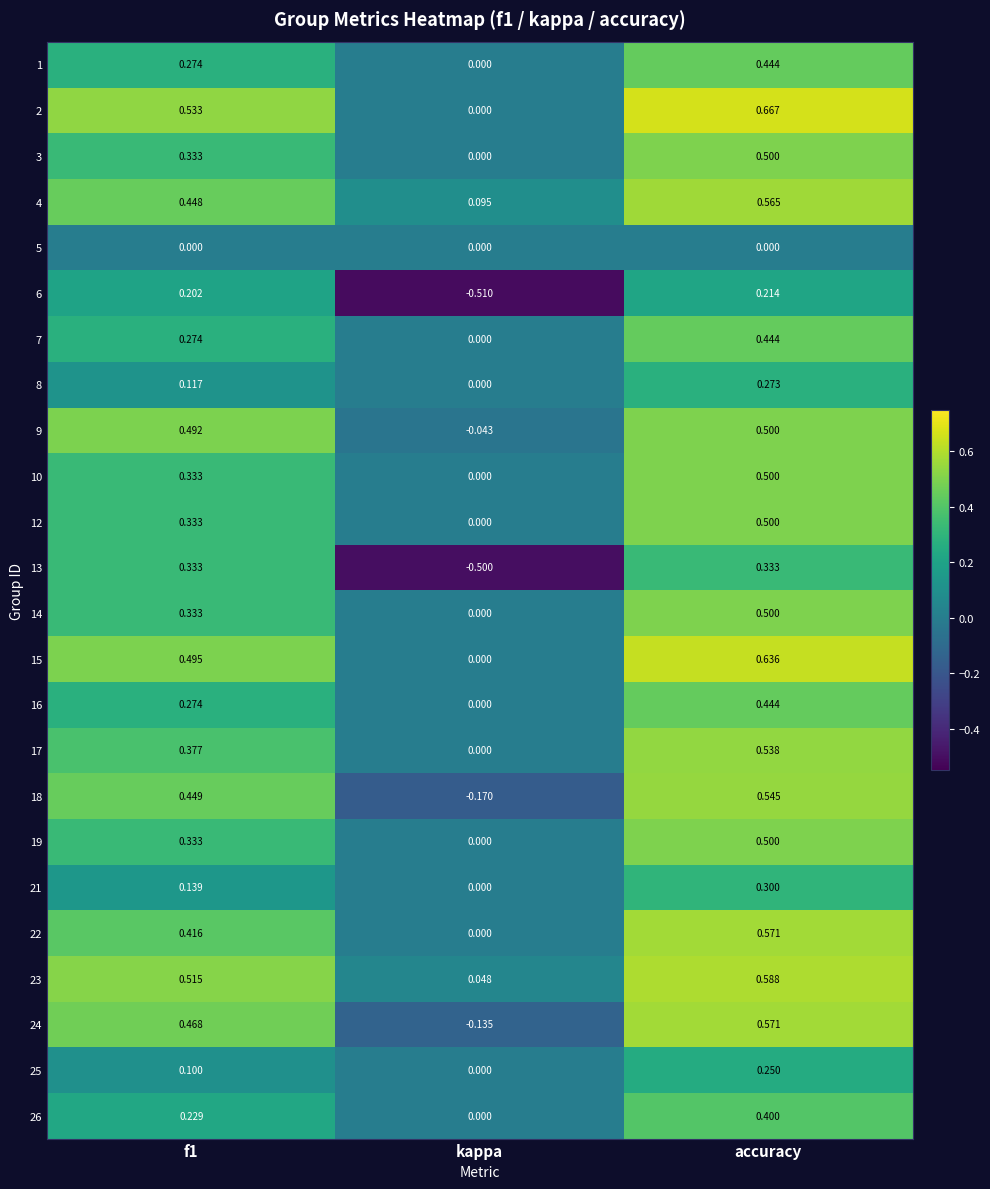

Which category has the highest value in the 12 series?

accuracy